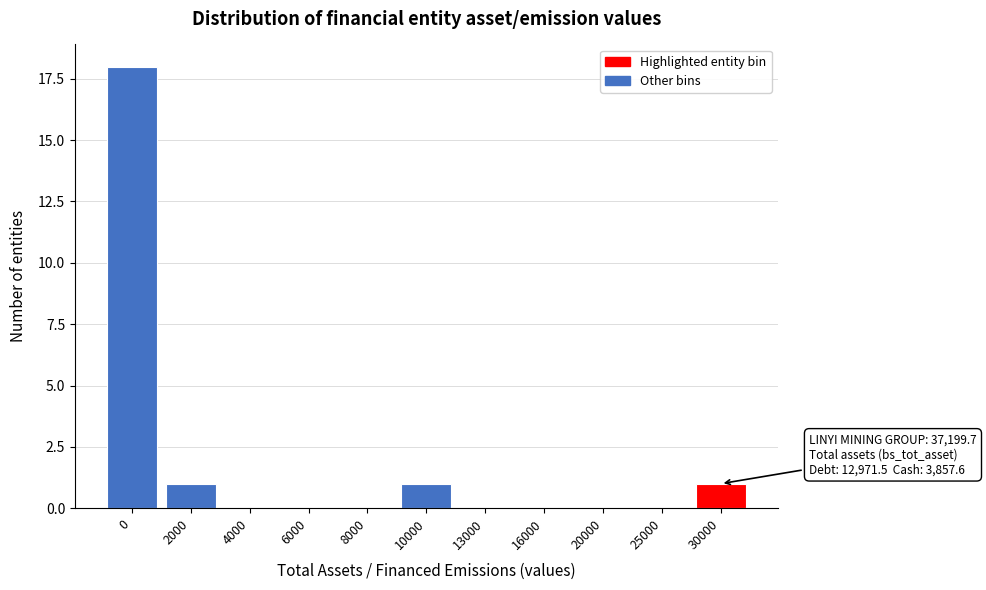

Reading left to right, what are all the values shown in this chart?

0=18	2000=1	4000=0	6000=0	8000=0	10000=1	13000=0	16000=0	20000=0	25000=0	30000=1